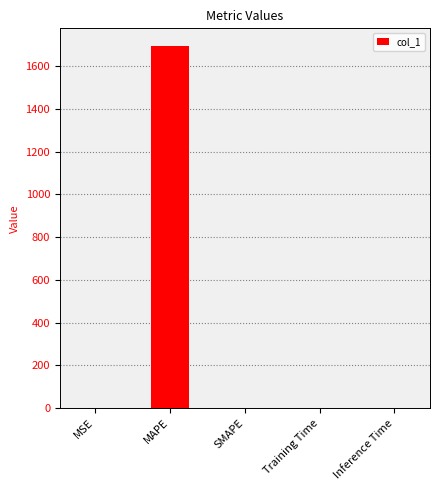

The chart shows a value of 1692.5 at MAPE. True or false?

True